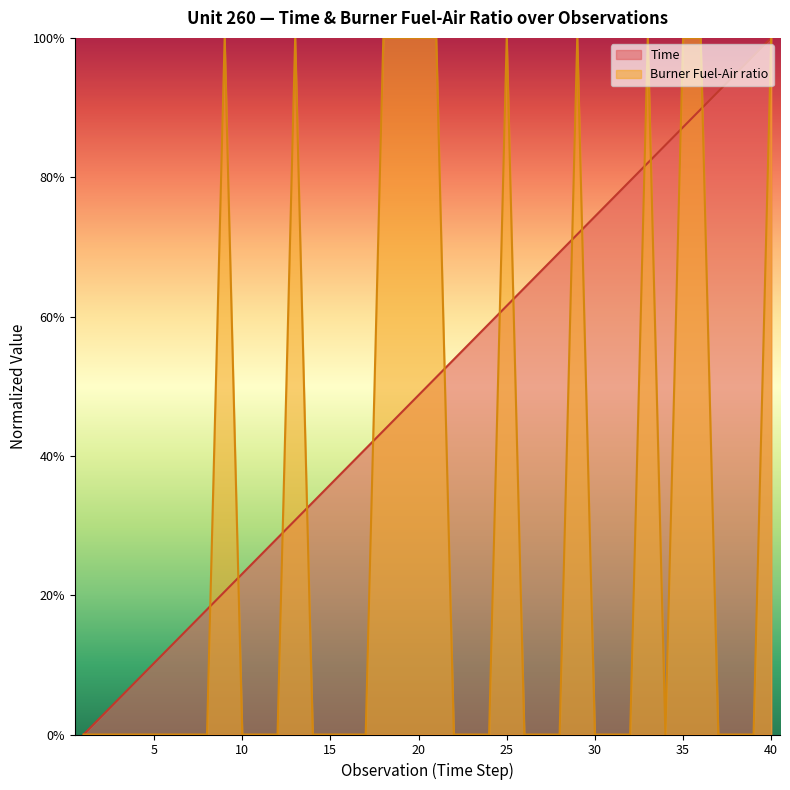

Reading left to right, what are all the values shown in this chart?

Time: 1=0.0	2=0.0	3=0.1	4=0.1	5=0.1	6=0.1	7=0.2	8=0.2	9=0.2	10=0.2	11=0.3	12=0.3	13=0.3	14=0.3	15=0.4	16=0.4	17=0.4	18=0.4	19=0.5	20=0.5	21=0.5	22=0.5	23=0.6	24=0.6	25=0.6	26=0.6	27=0.7	28=0.7	29=0.7	30=0.7	31=0.8	32=0.8	33=0.8	34=0.8	35=0.9	36=0.9	37=0.9	38=0.9	39=1.0	40=1.0
Burner Fuel-Air ratio: 1=0.0	2=0.0	3=0.0	4=0.0	5=0.0	6=0.0	7=0.0	8=0.0	9=1.0	10=0.0	11=0.0	12=0.0	13=1.0	14=0.0	15=0.0	16=0.0	17=0.0	18=1.0	19=1.0	20=1.0	21=1.0	22=0.0	23=0.0	24=0.0	25=1.0	26=0.0	27=0.0	28=0.0	29=1.0	30=0.0	31=0.0	32=0.0	33=1.0	34=0.0	35=1.0	36=1.0	37=0.0	38=0.0	39=0.0	40=1.0